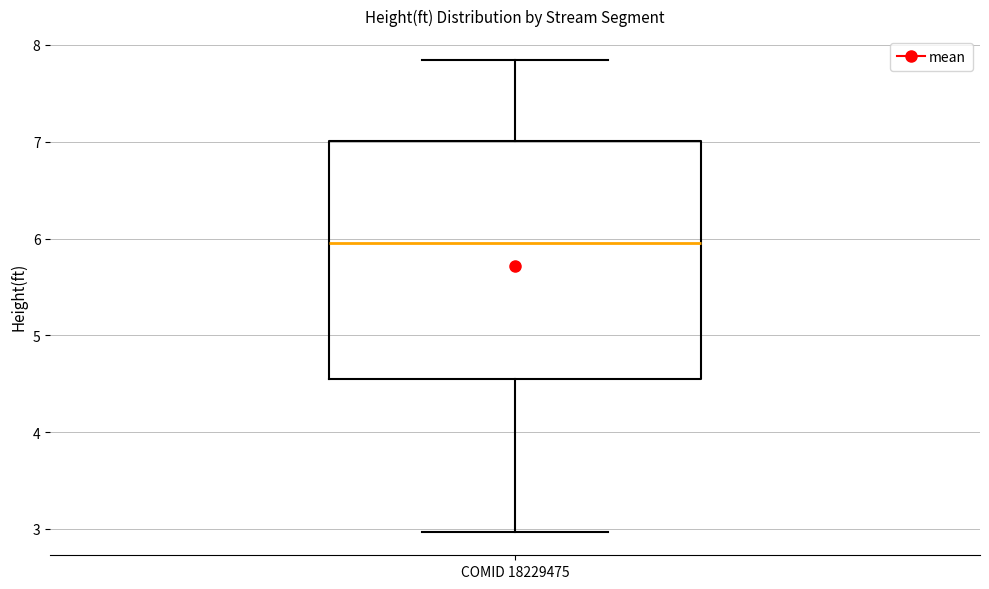

Transcribe this box plot: give where the median line is, the range the box spans, and where the two whiskers end, as read against the y-axis. The values are not printed on the chart, so give them approximately, as read against the axis.

median 5.9, box 4.6 to 7.0, whiskers 3.0 to 7.8